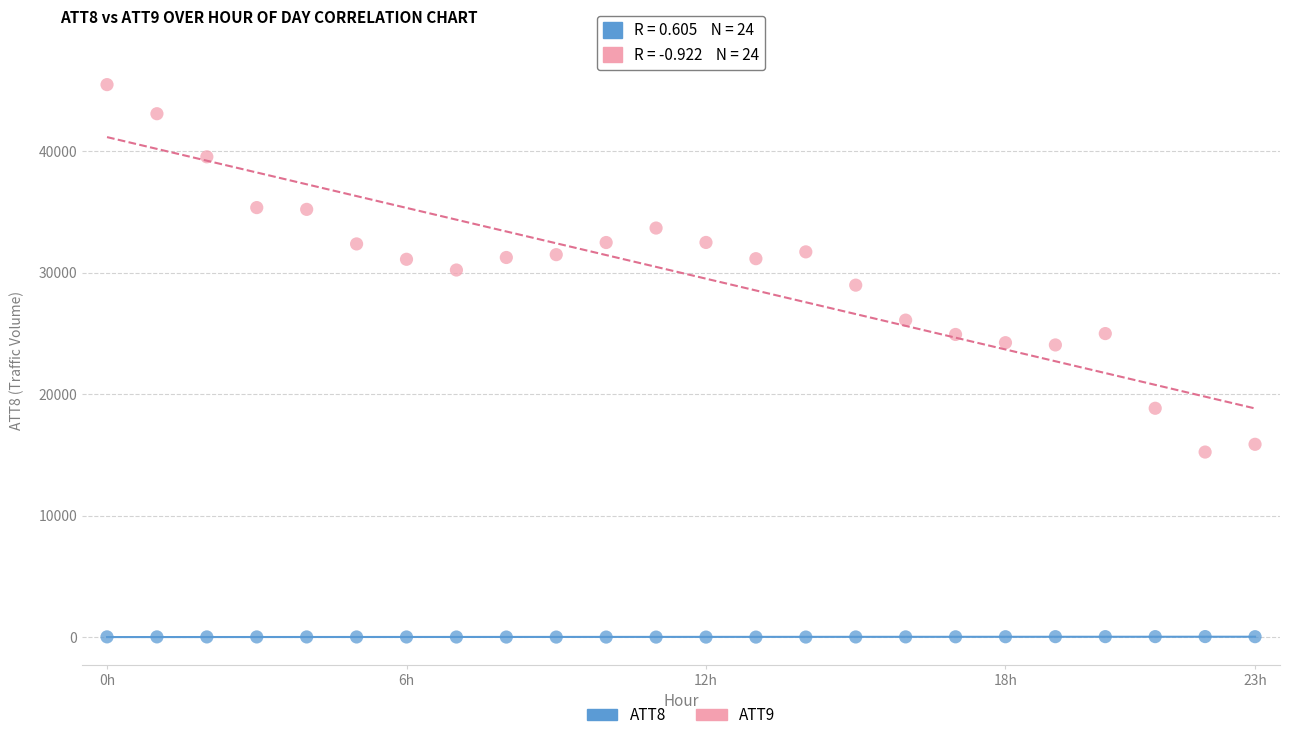

Which series has the largest Y range (max minus min)?

ATT9